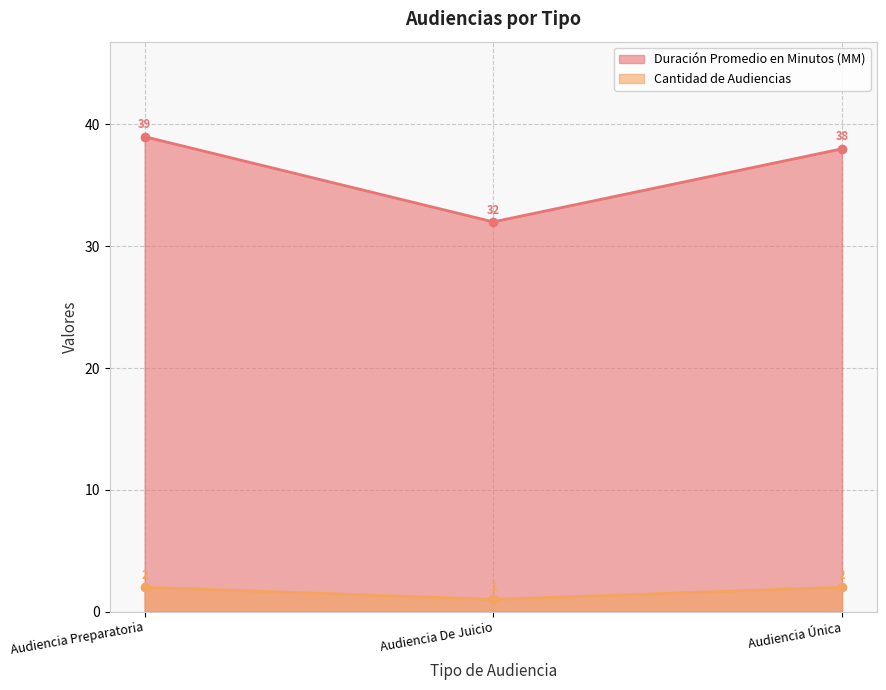

Reading left to right, what are all the values shown in this chart?

Duración Promedio en Minutos (MM): Audiencia Preparatoria=39	Audiencia De Juicio=32	Audiencia Única=38
Cantidad de Audiencias: Audiencia Preparatoria=2	Audiencia De Juicio=1	Audiencia Única=2